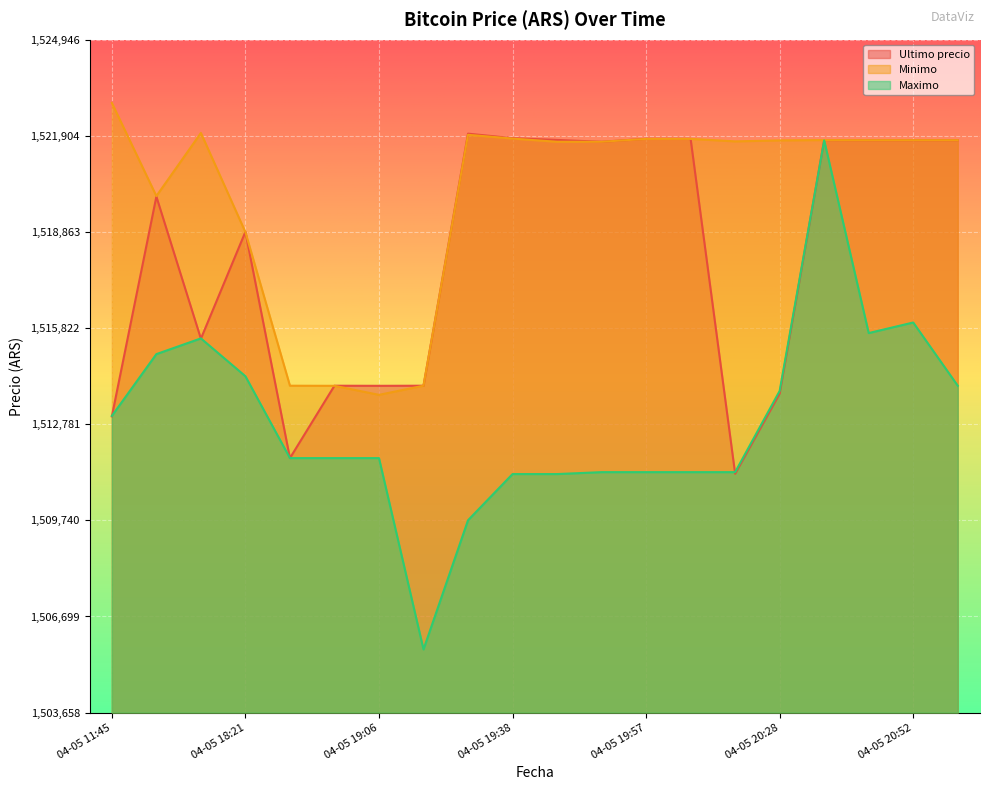

How many times do Minimo and Ultimo precio cross each other?

3